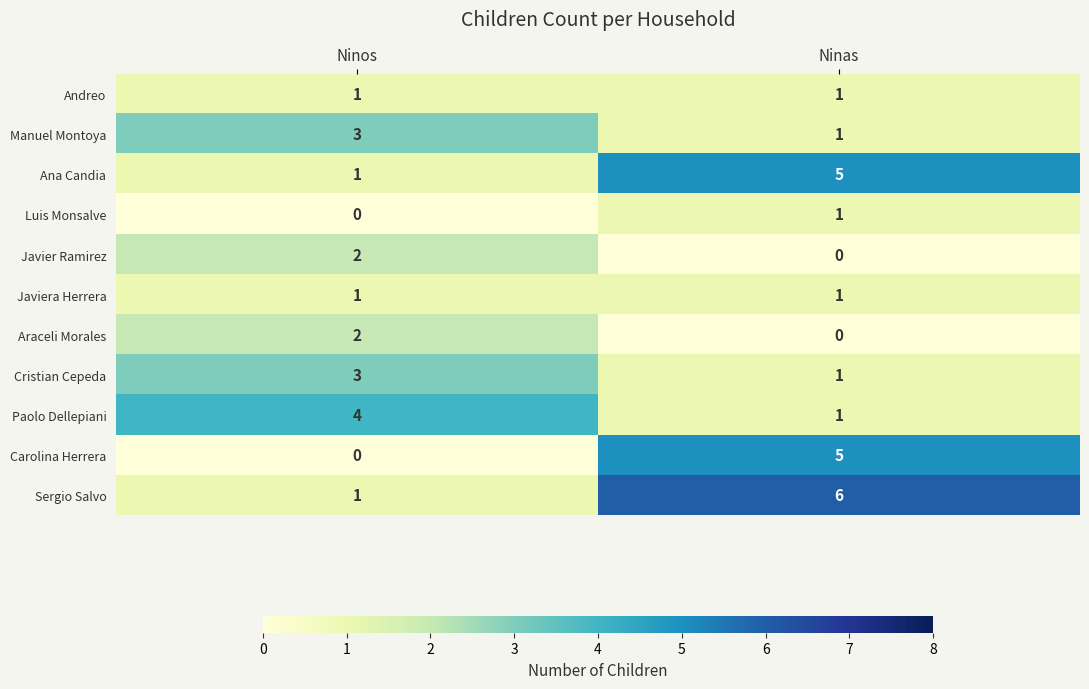

What is the sum of all Manuel Montoya values?

4